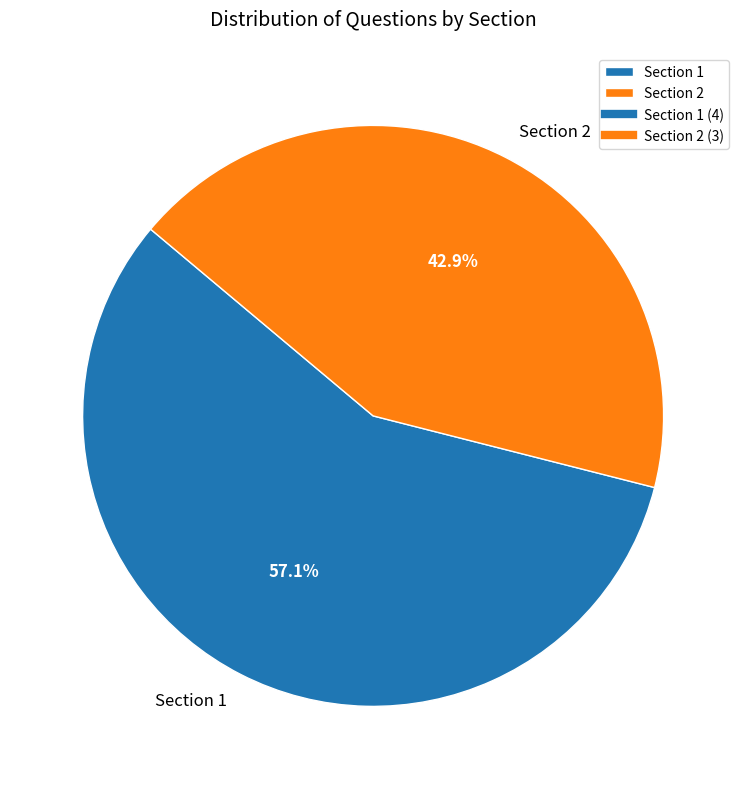

To the nearest percent, what is the average slice percentage?

50%